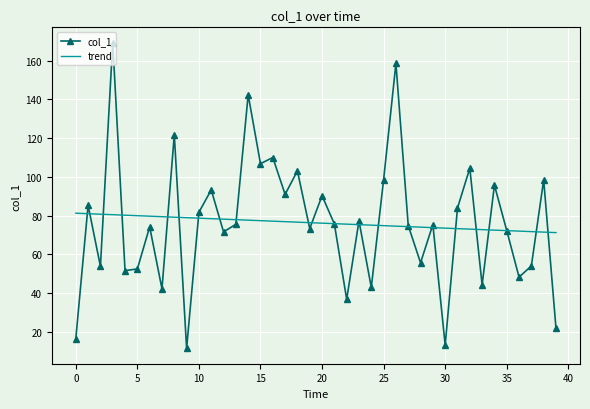

List the series in order of their peak value, highest first.

col_1, trend